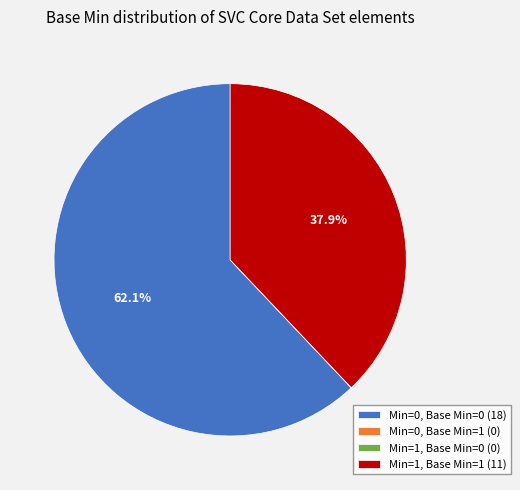

What percentage is NOT represented by Min=0, Base Min=0 (18)?

37.9%